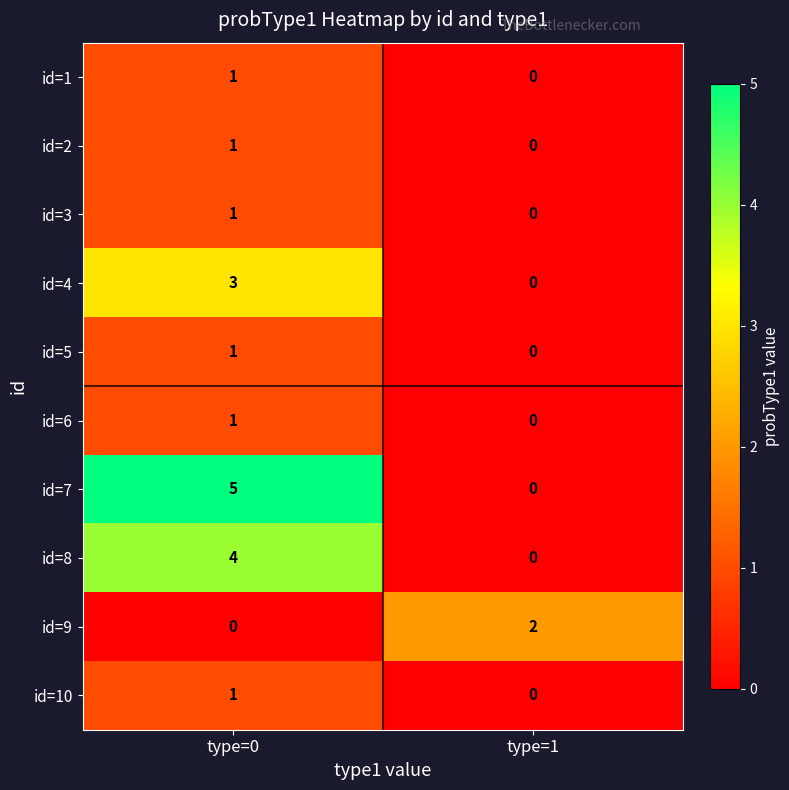

What is the spread (max minus min) of values at type=1?

2